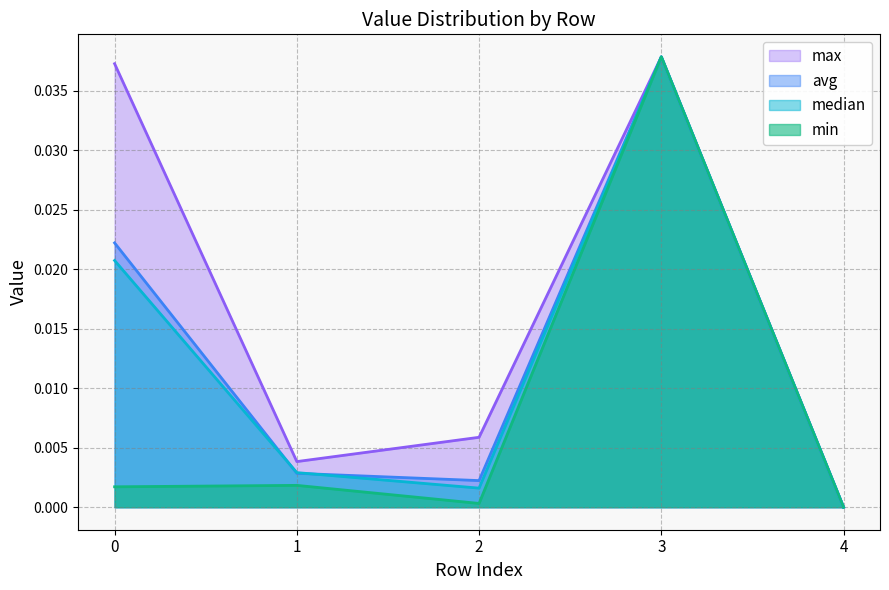

True or false: max and avg intersect in this chart.

False